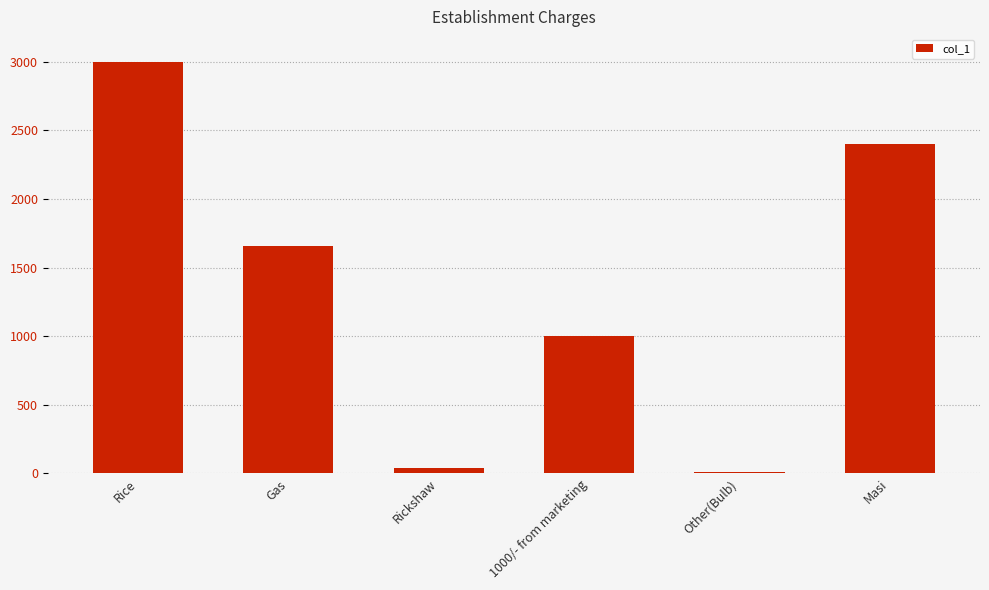

Between Rickshaw and Rice, which is larger?

Rice